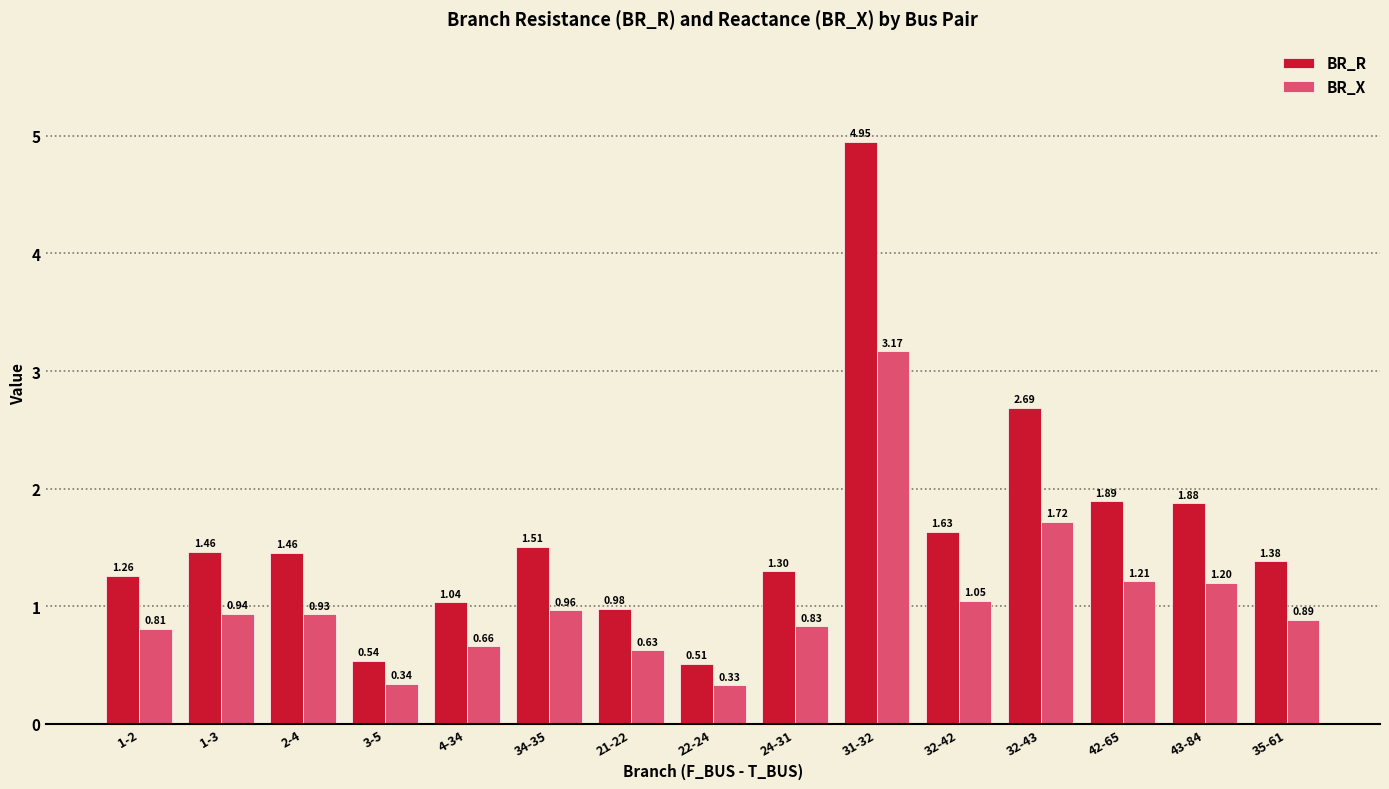

The BR_X series shows 1.8 at 32-42. True or false?

False